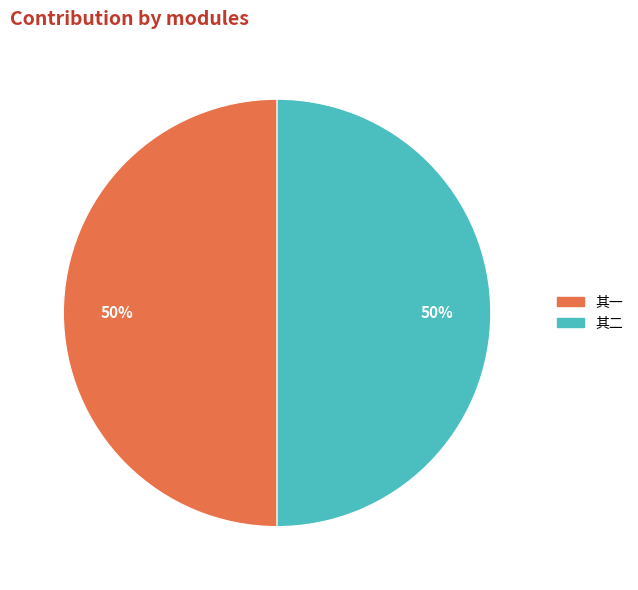

What percentage is the 其二 slice, to the nearest percent?

50%